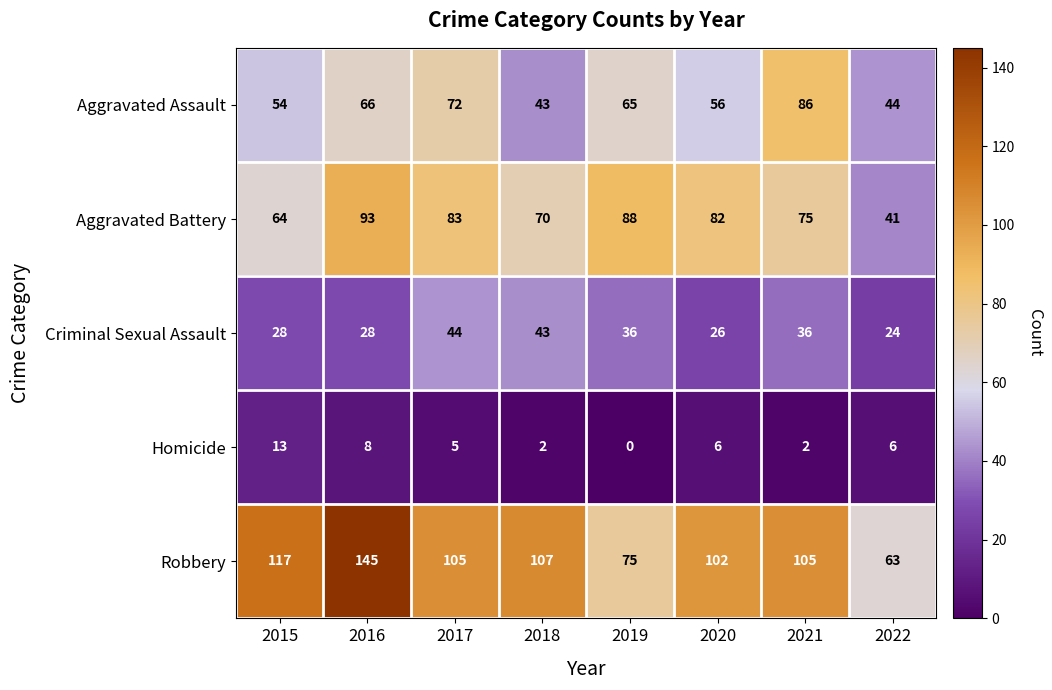

What value does the Aggravated Battery series have at 2016, to the nearest 10?

90